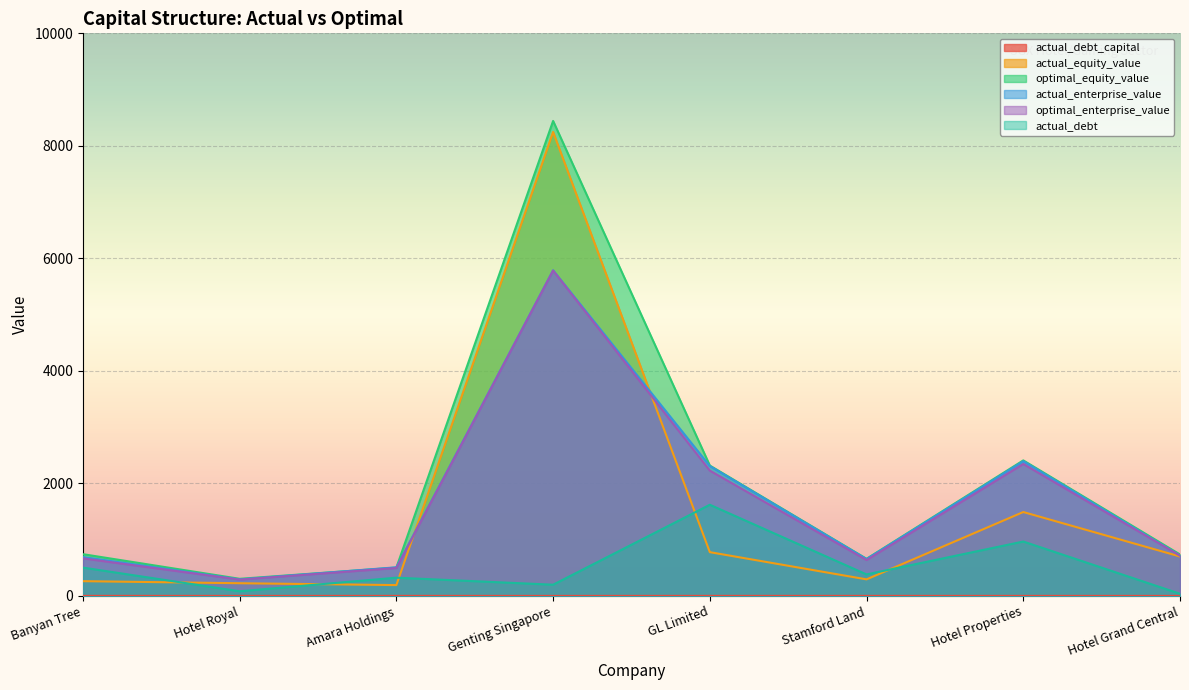

Between Genting Singapore and Hotel Grand Central, which series saw the biggest shift?

optimal_equity_value